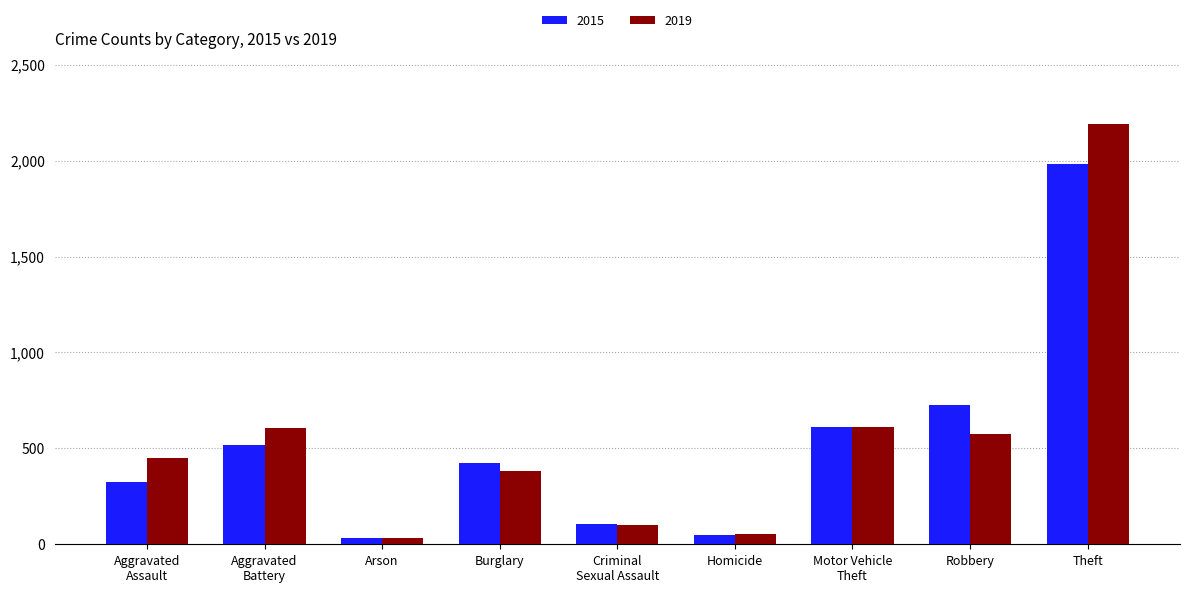

Which series has the largest total across all categories?

2019